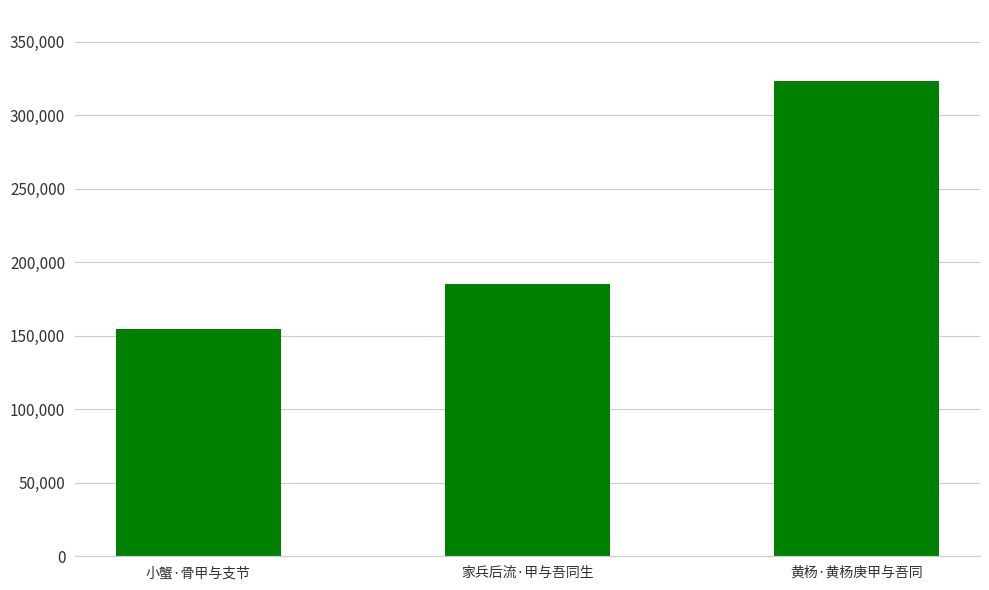

What is the greatest value displayed?

323247